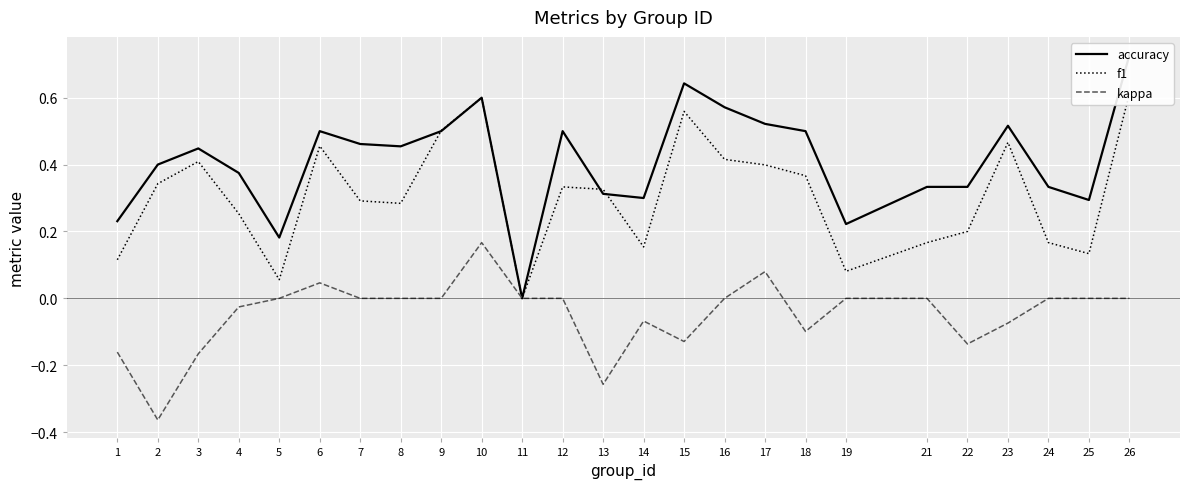

How many values in the accuracy series exceed 0?

24